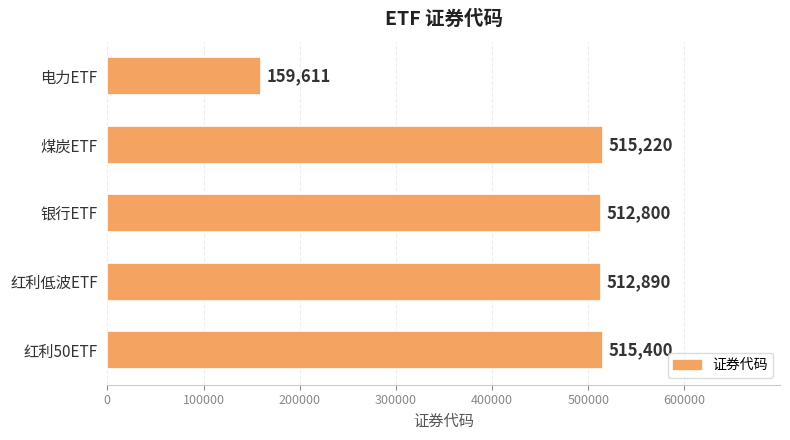

Rank the categories by value from lowest to highest.

电力ETF, 银行ETF, 红利低波ETF, 煤炭ETF, 红利50ETF